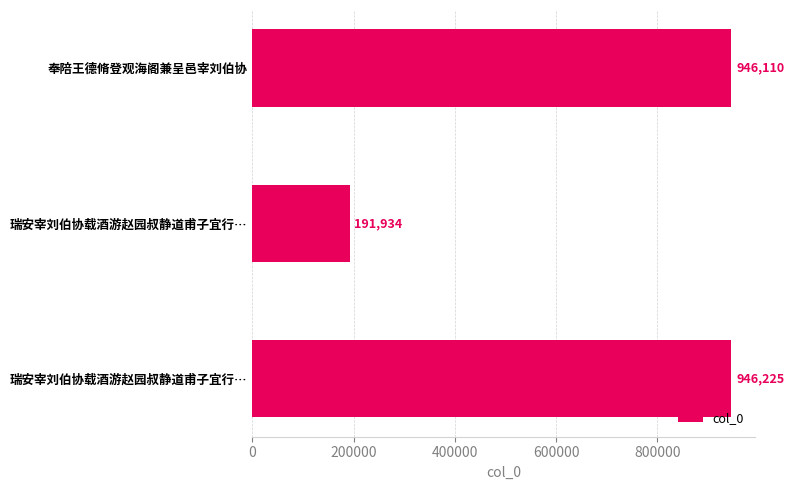

How many bars are there in total?

3